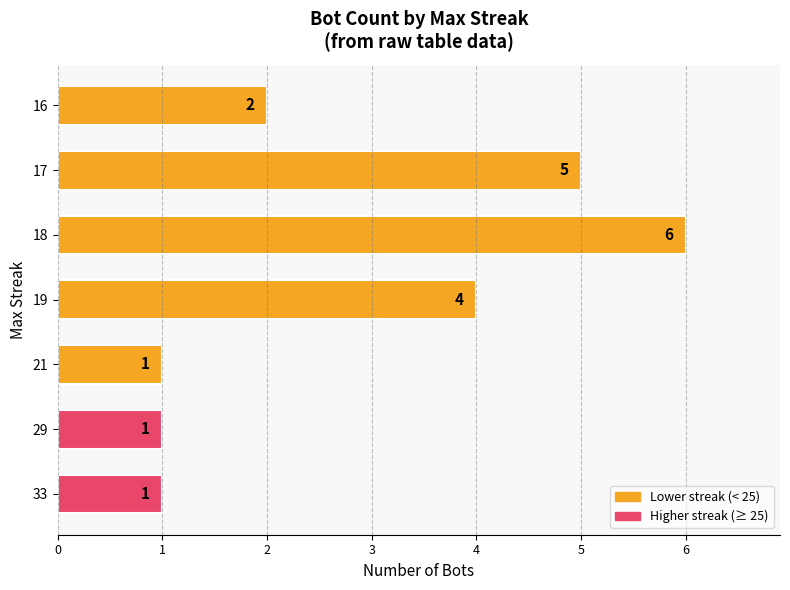

The value at 18 is 2. True or false?

False